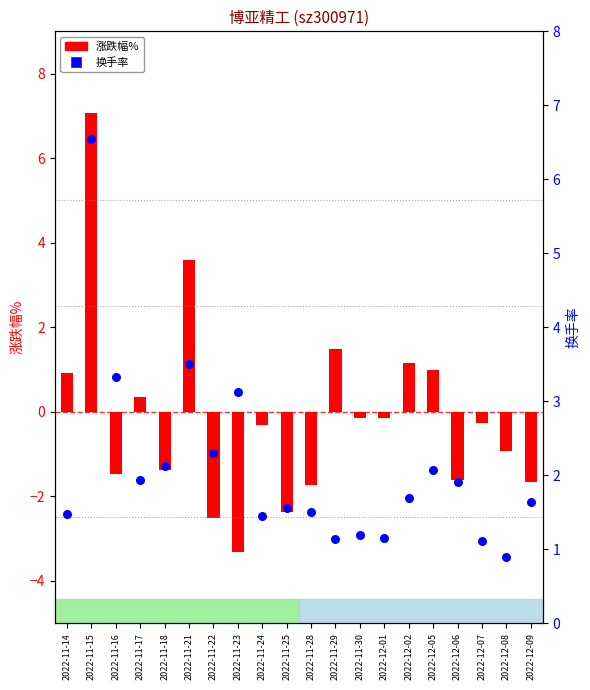

Which series has the largest Y range (max minus min)?

涨跌幅%